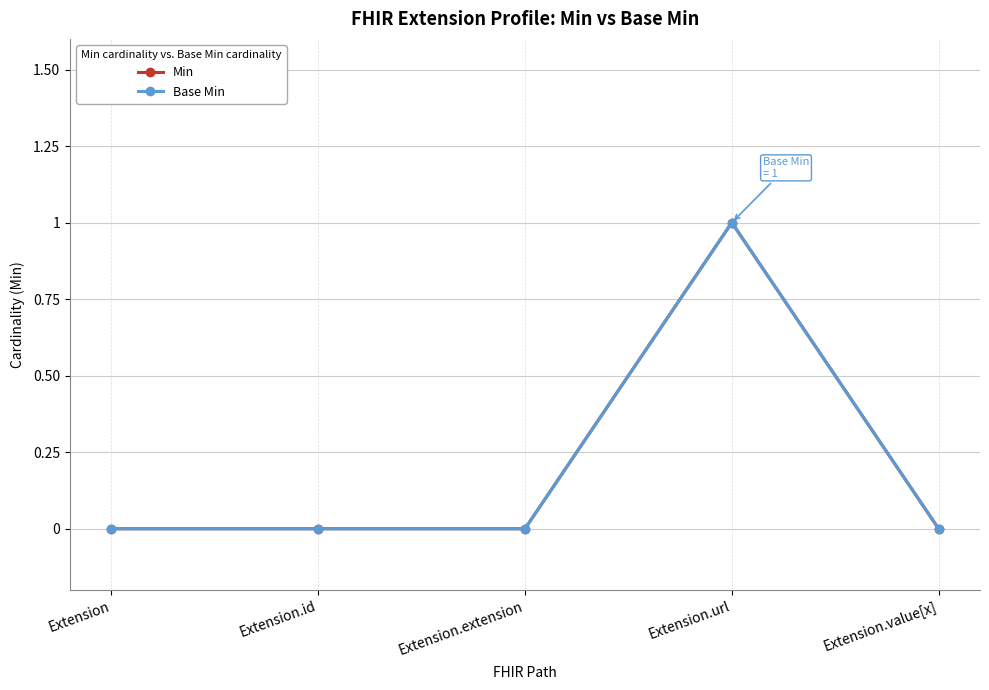

What is the label of the 4th point from the left?

Extension.url